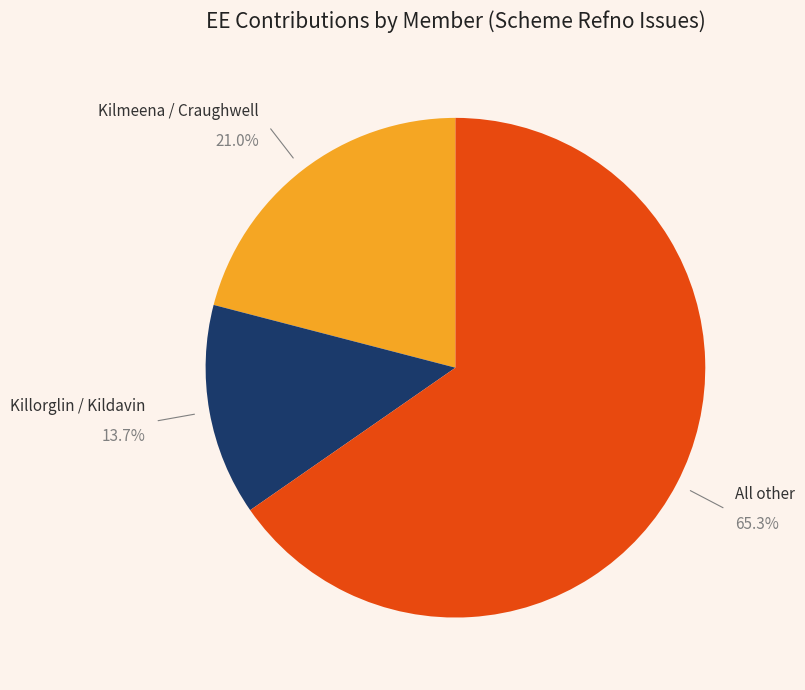

Does any single category account for the majority?

Yes